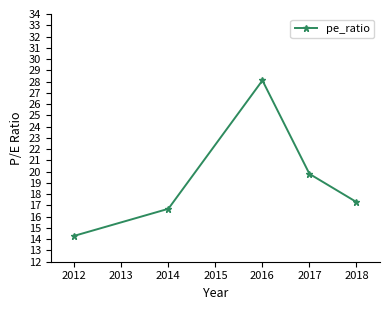

At which label does the data first exceed 17?

2016